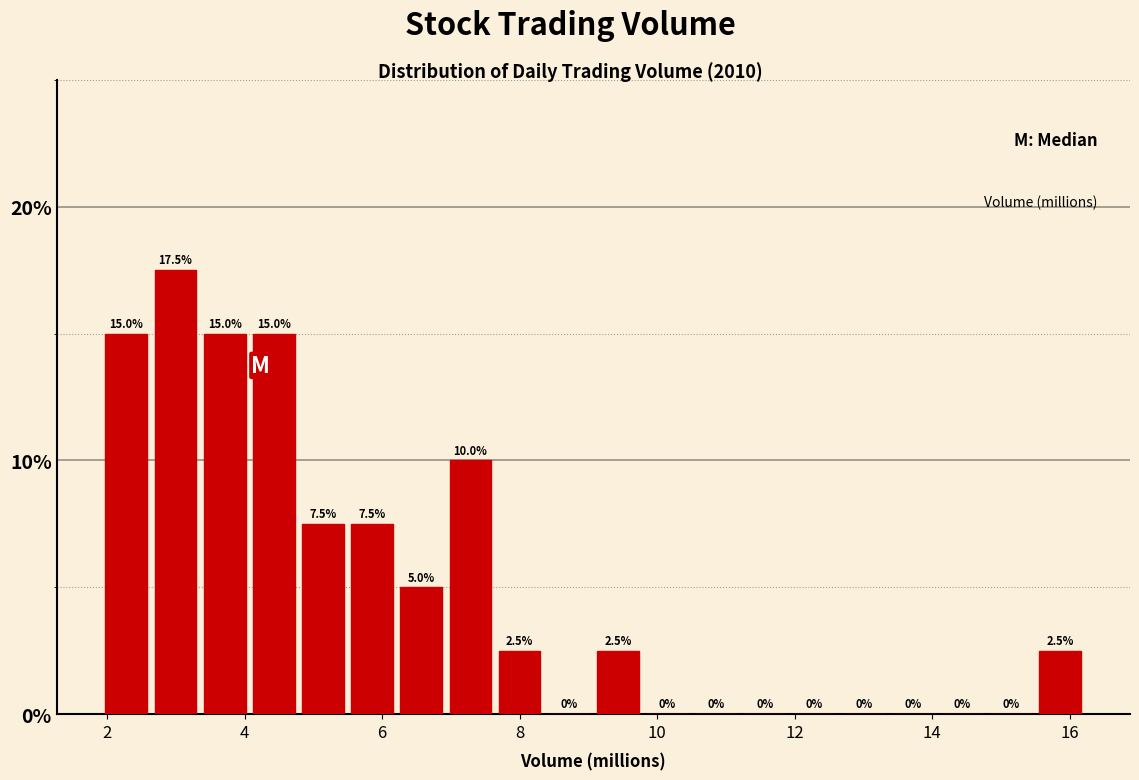

Around what value on the x-axis is the tallest bar? Give the approximate position of its centre, as read against the axis.

3.0